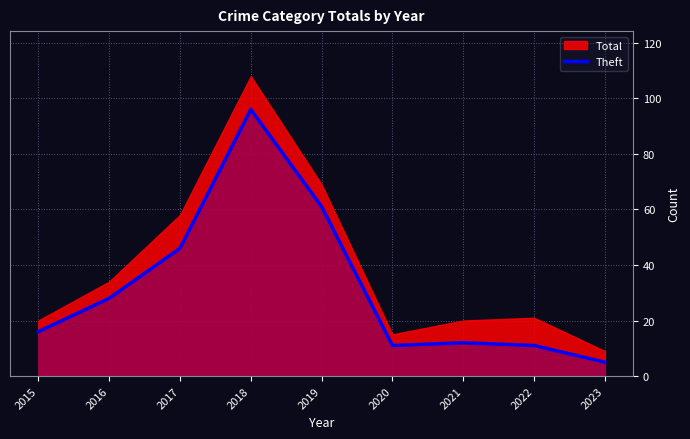

The chart shows a value of 61 at 2018. True or false?

False